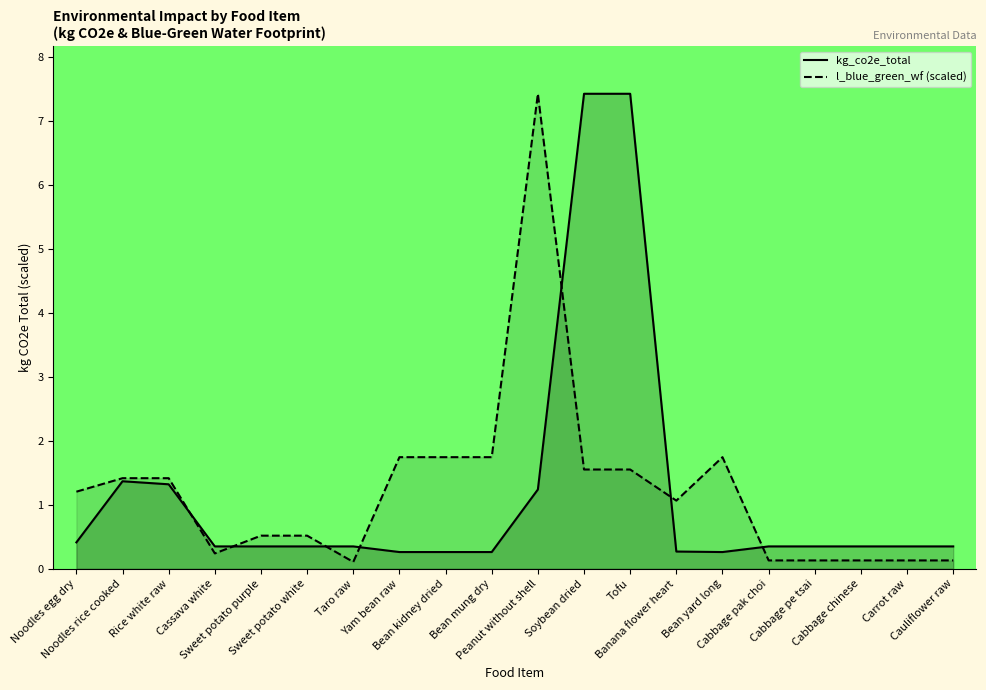

After their last crossing, which series has the higher values: kg_co2e_total or l_blue_green_wf?

kg_co2e_total